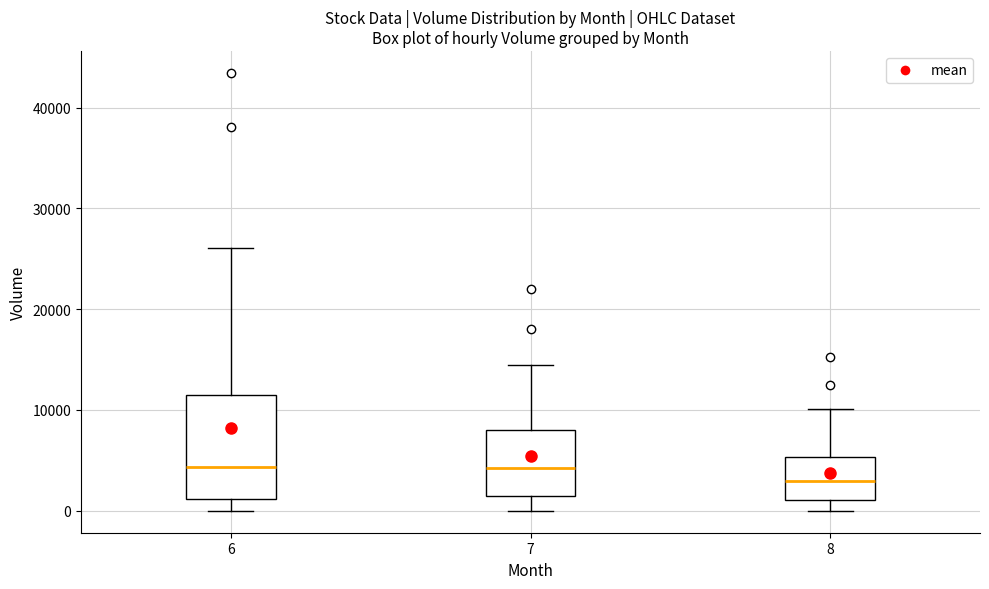

Which box is the tallest, from its lower edge to its upper edge?

6